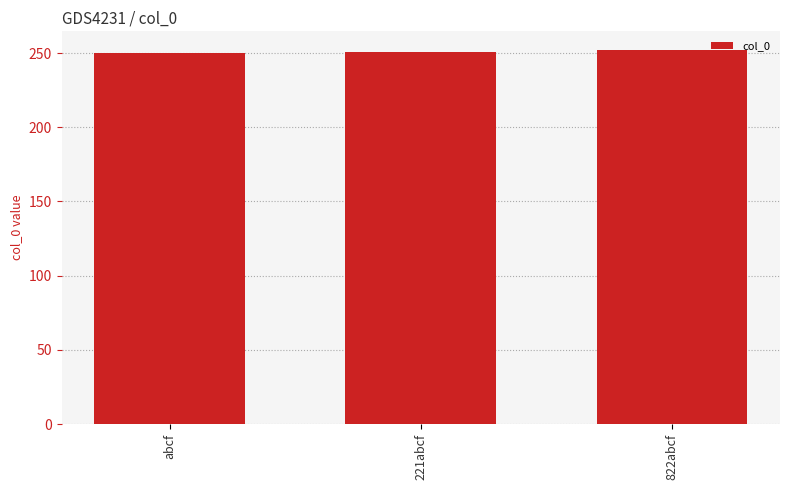

True or false: the data shows 250 at abcf.

True